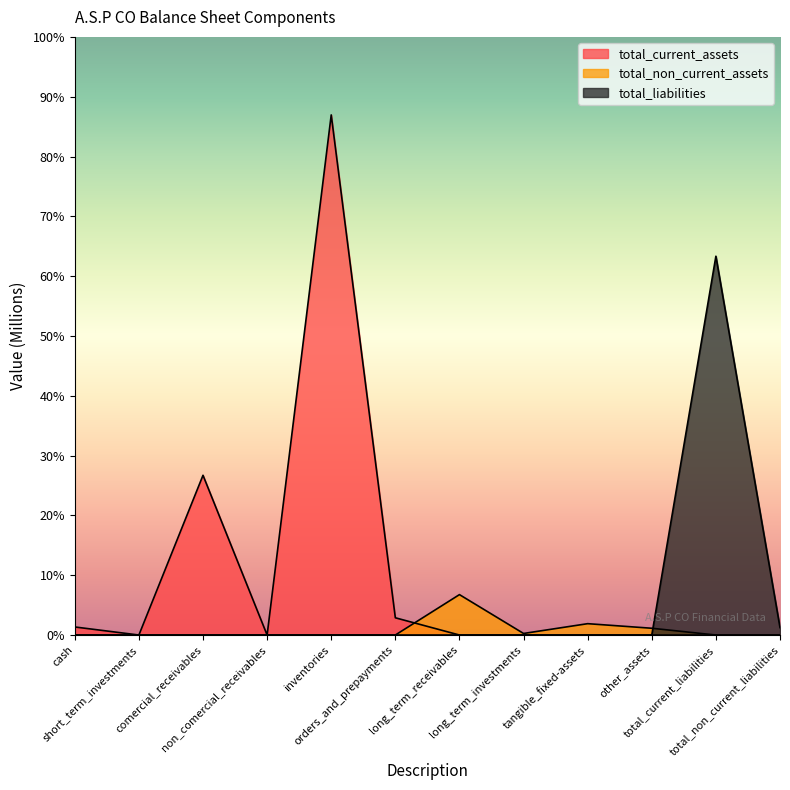

What position from the left is total_non_current_liabilities?

12